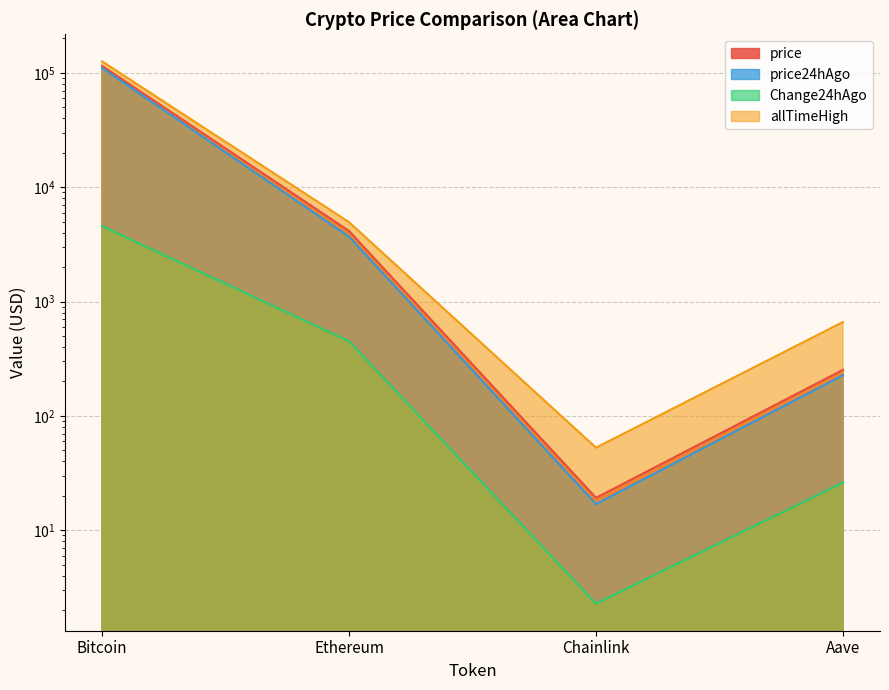

What is the label of the 3rd point from the right?

Ethereum